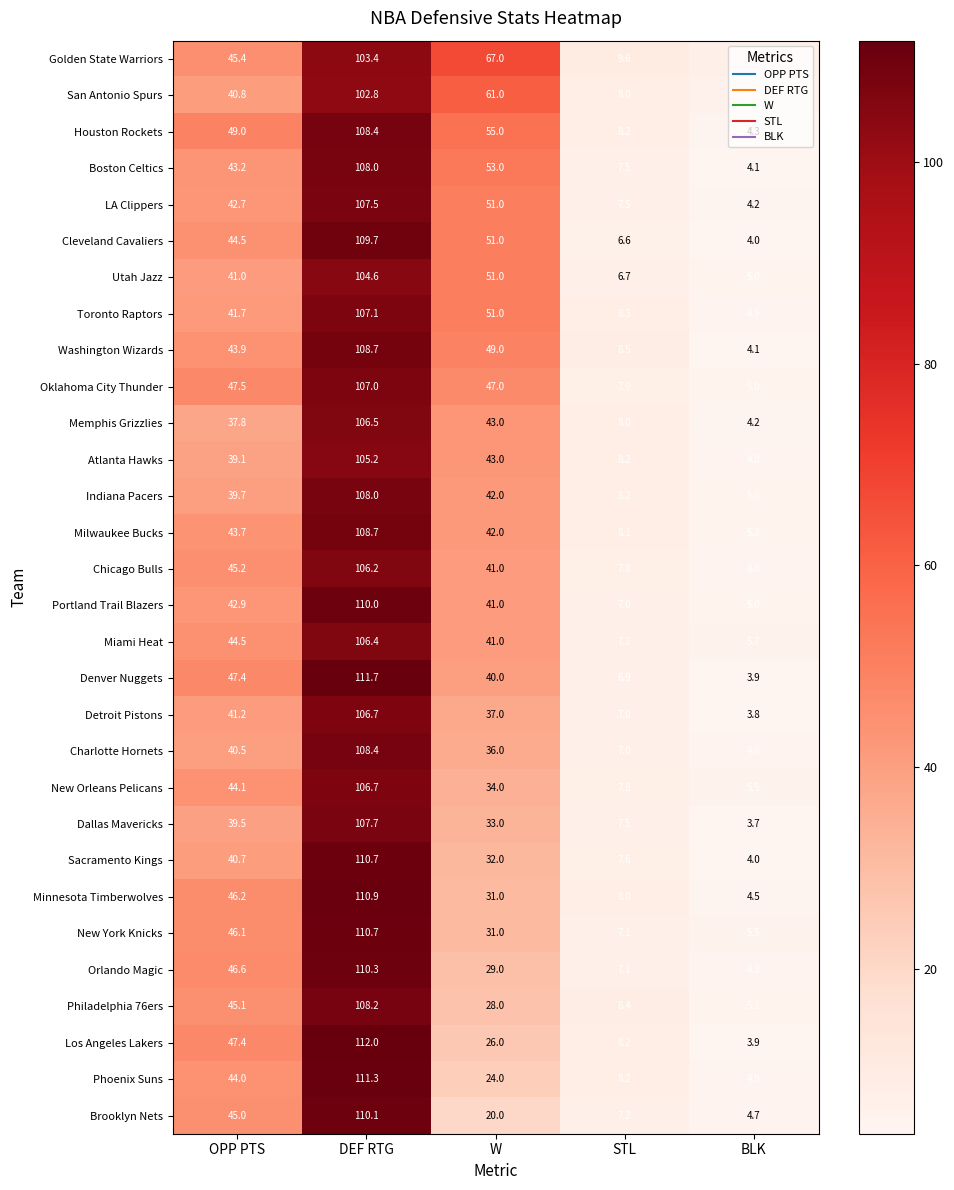

What is the difference between the Cleveland Cavaliers values at OPP PTS and BLK?

40.5